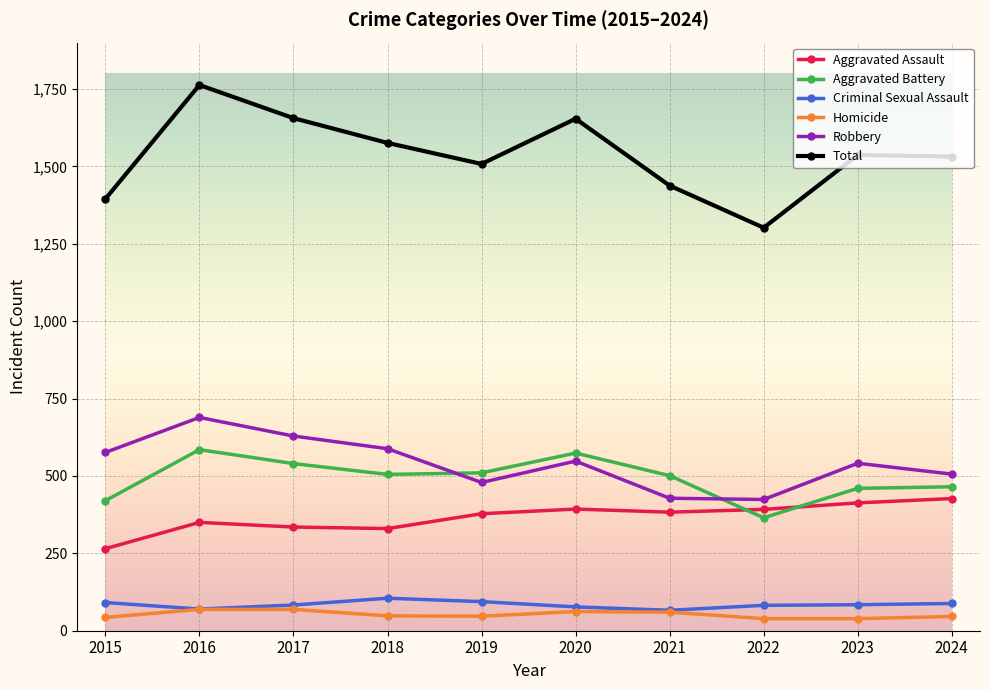

True or false: Robbery has more than 1 interior local peaks.

True